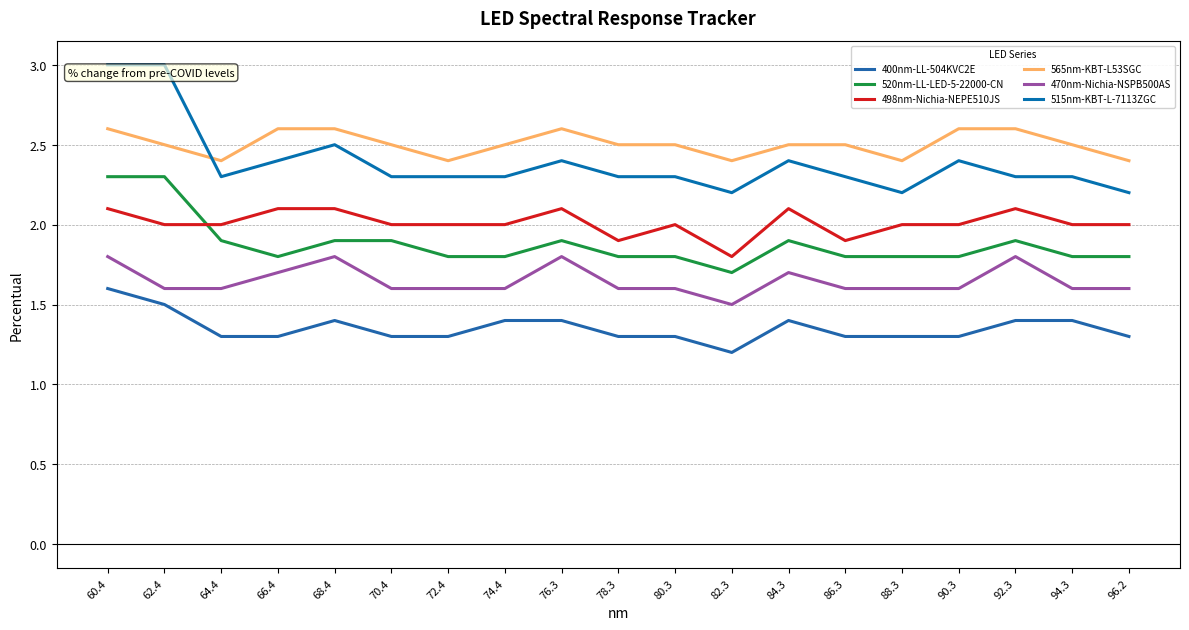

What is the greatest value displayed?

3.0